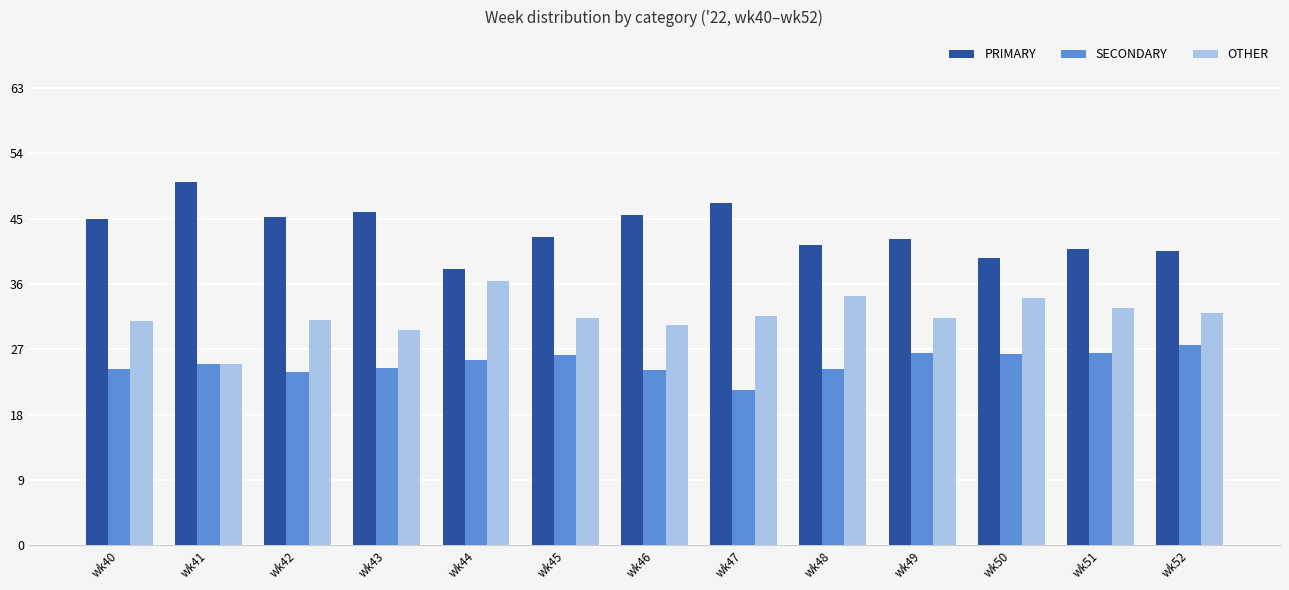

What is the sum of all SECONDARY values?

325.9